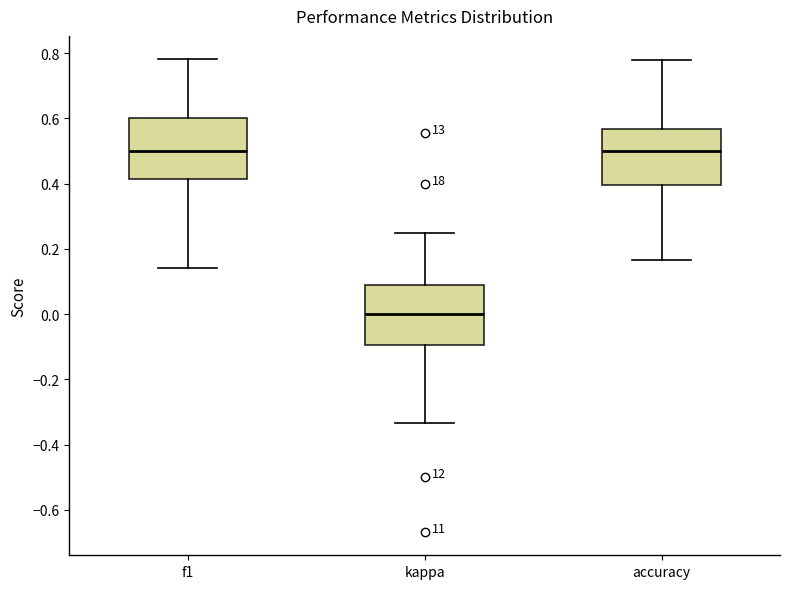

Which box has the lowest median line?

kappa